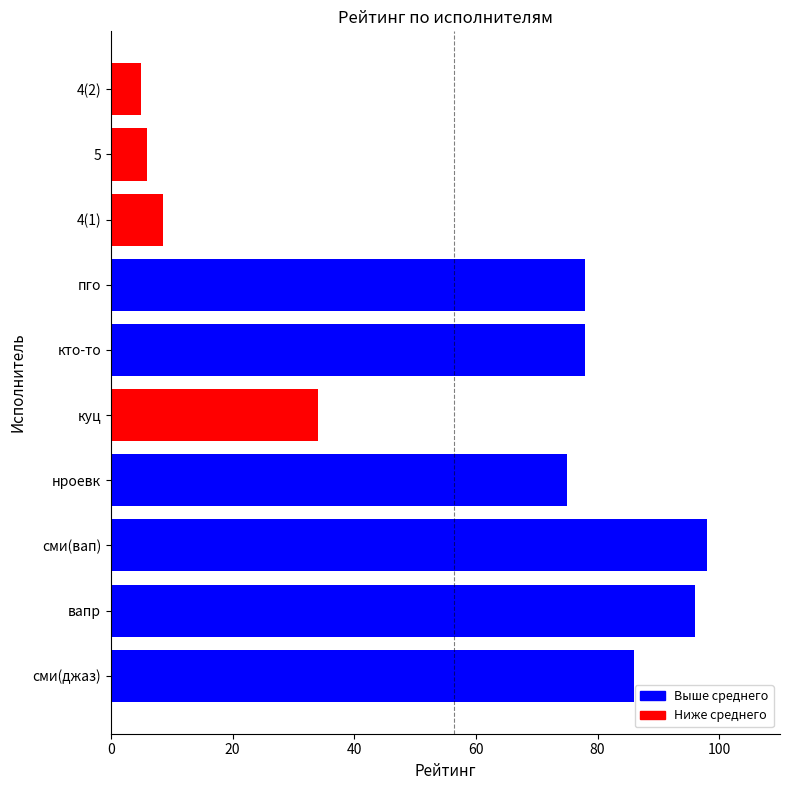

What is the sum of the values at вапр and куц?

130.0